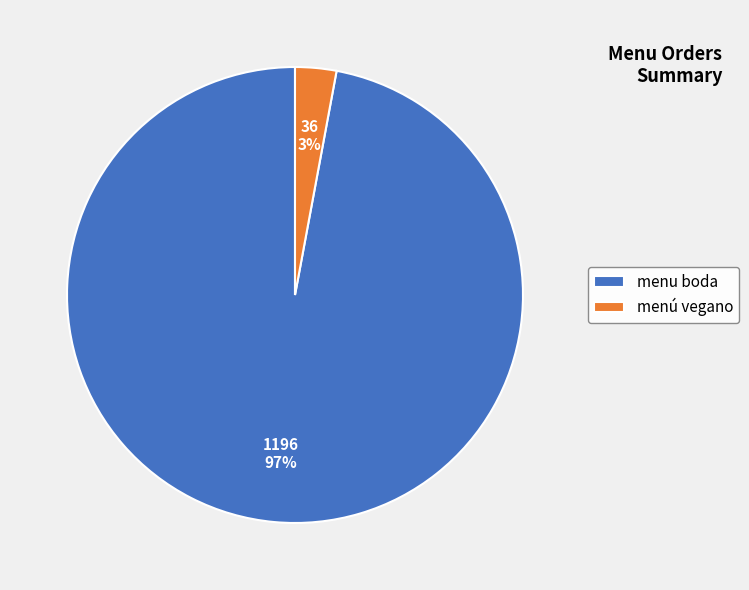

True or false: menú vegano accounts for 16% of the total.

False